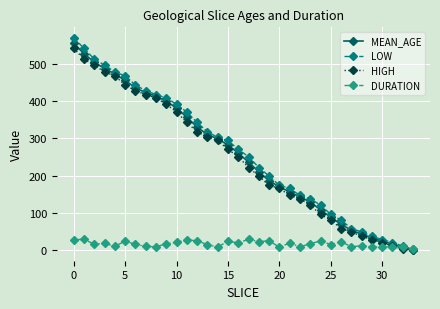

True or false: DURATION has more than 1 interior local peaks.

True